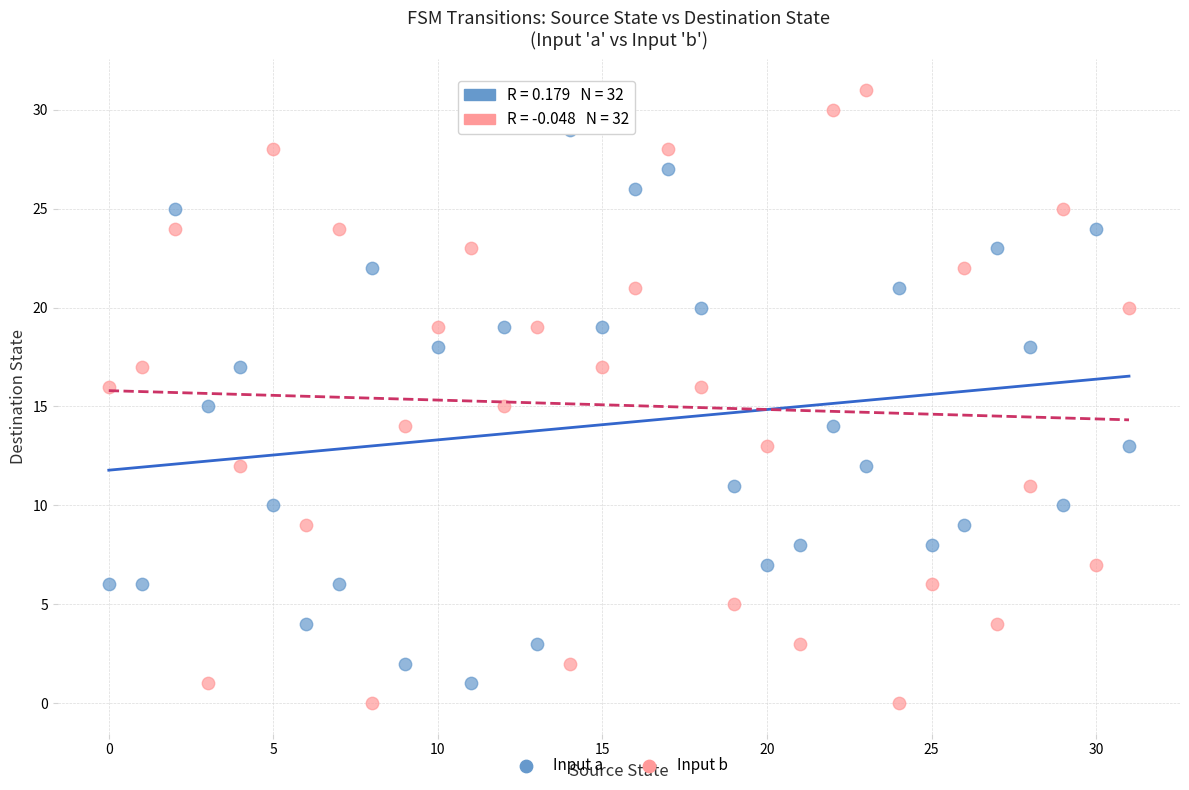

Across all data points, what is the range of Y values (max minus min)?

31